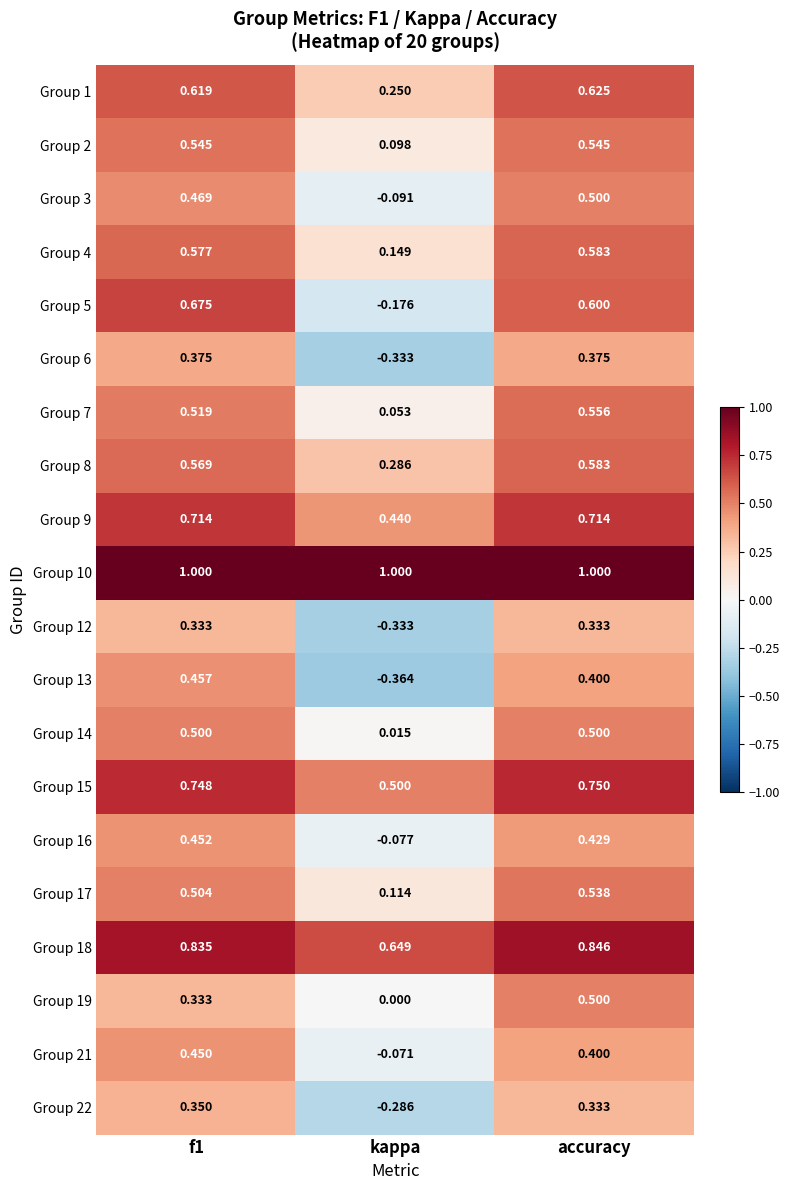

At which label does Group 15 reach its peak?

accuracy